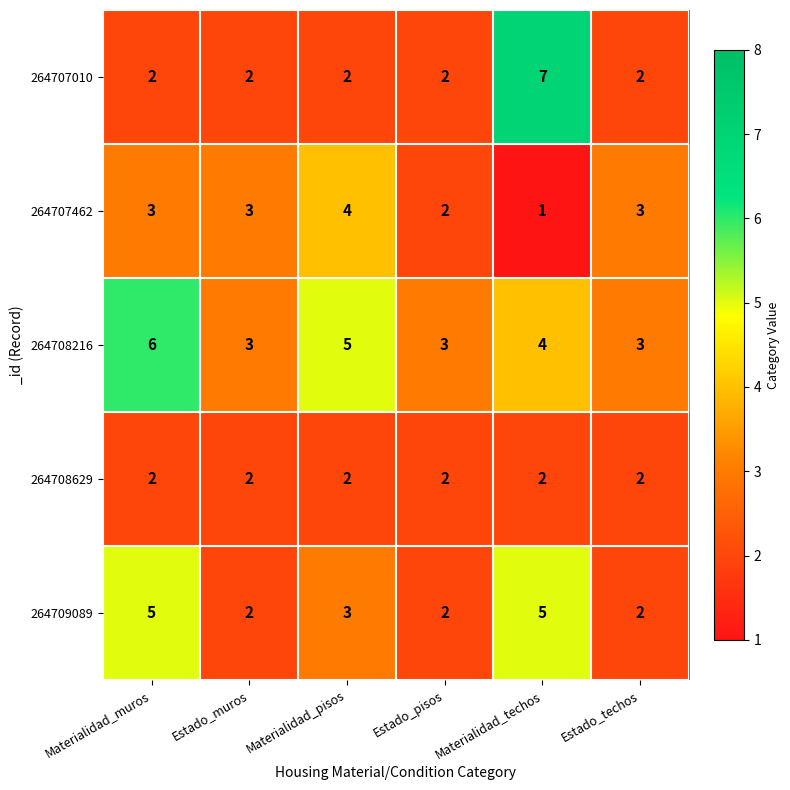

Which label corresponds to the smallest value in the chart?

Materialidad_techos